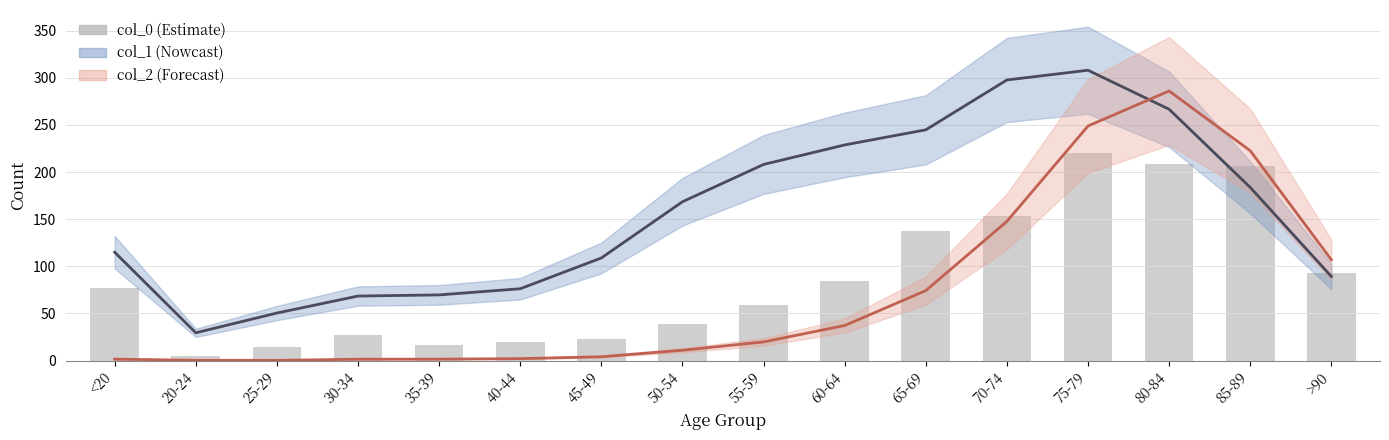

How many data points in col_1 are less than 168?

8